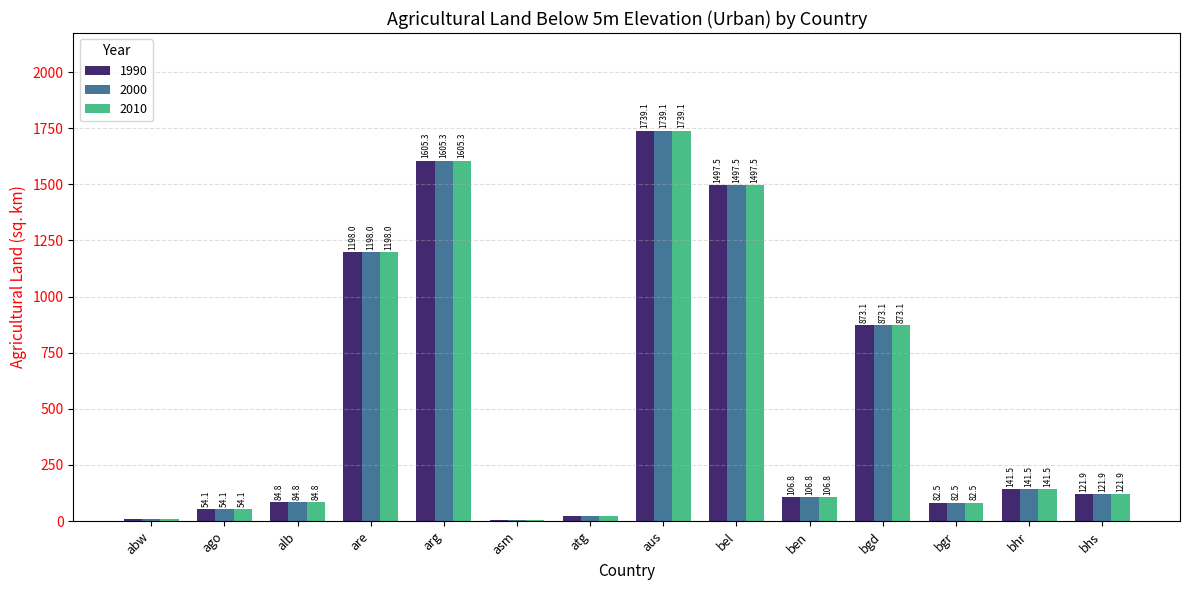

Is the value of 2000 at alb greater than the value of 2010 at bel?

No